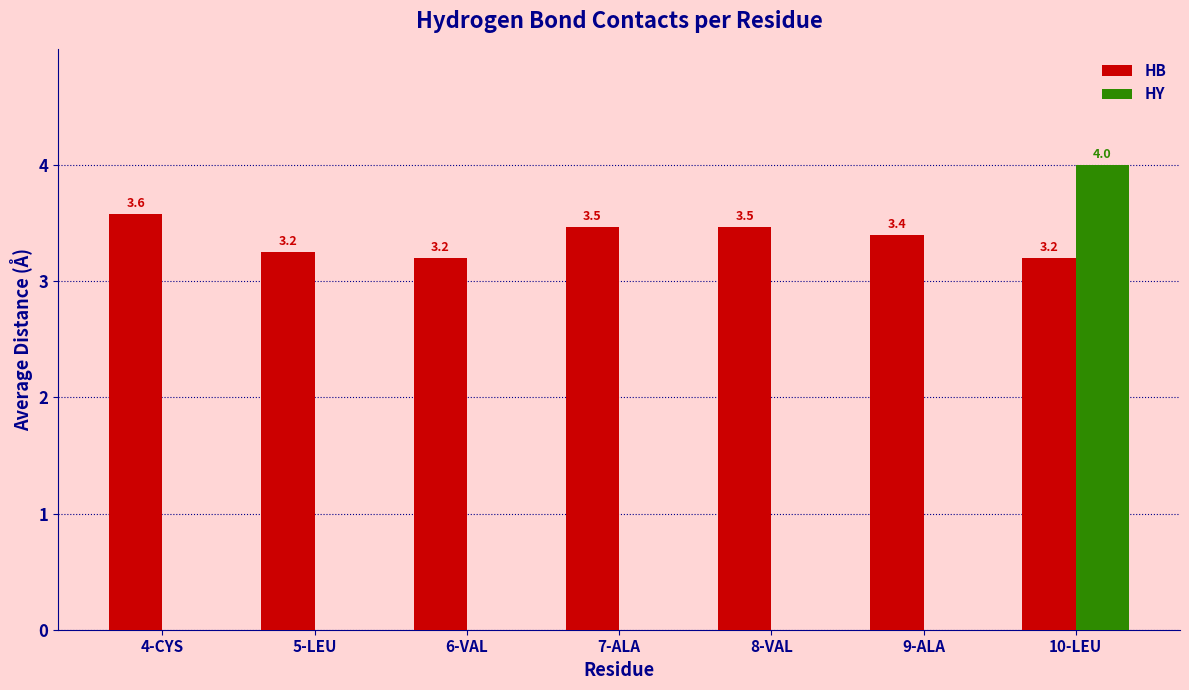

Which series has the widest spread of values?

HY